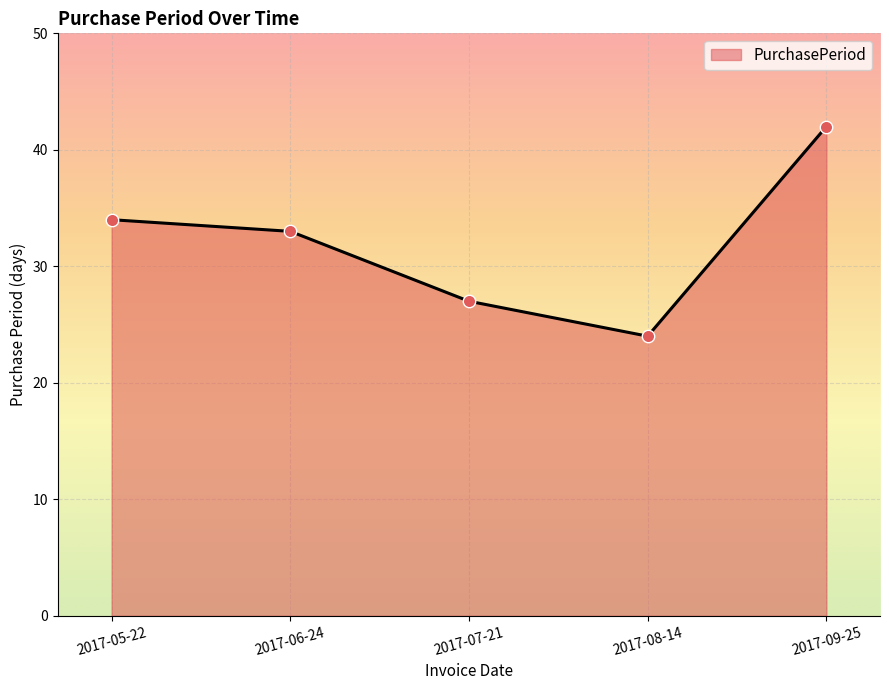

What is the change in value from 2017-05-22 to 2017-06-24?

-1